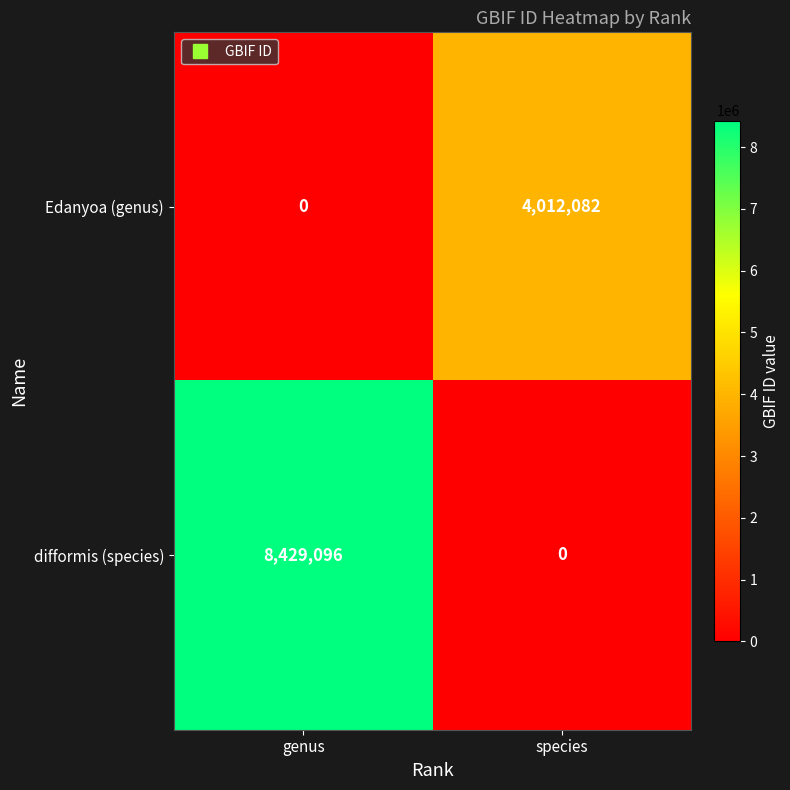

At species, list the series in order from largest to smallest.

Edanyoa (genus), difformis (species)